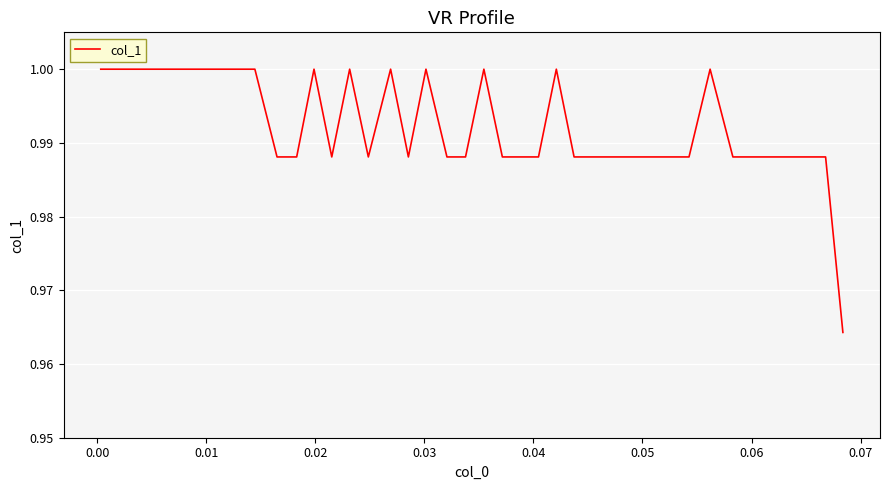

How many lines are shown in the chart?

1